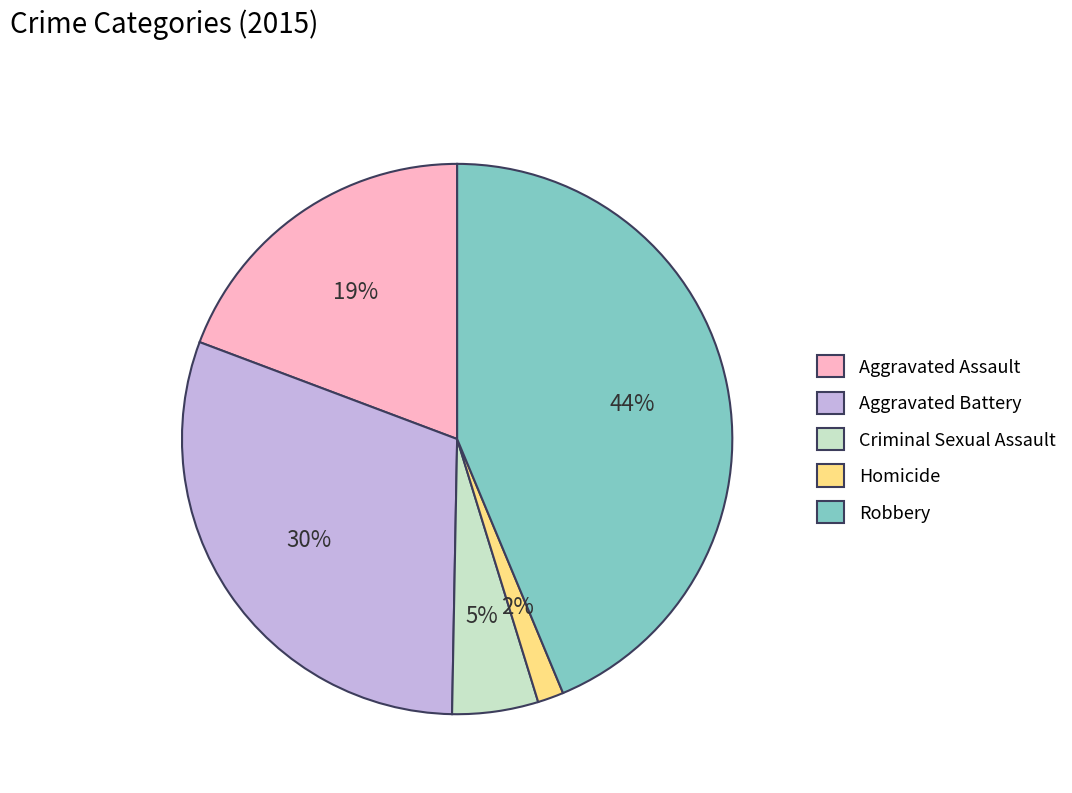

Between Robbery and Homicide, which is larger?

Robbery